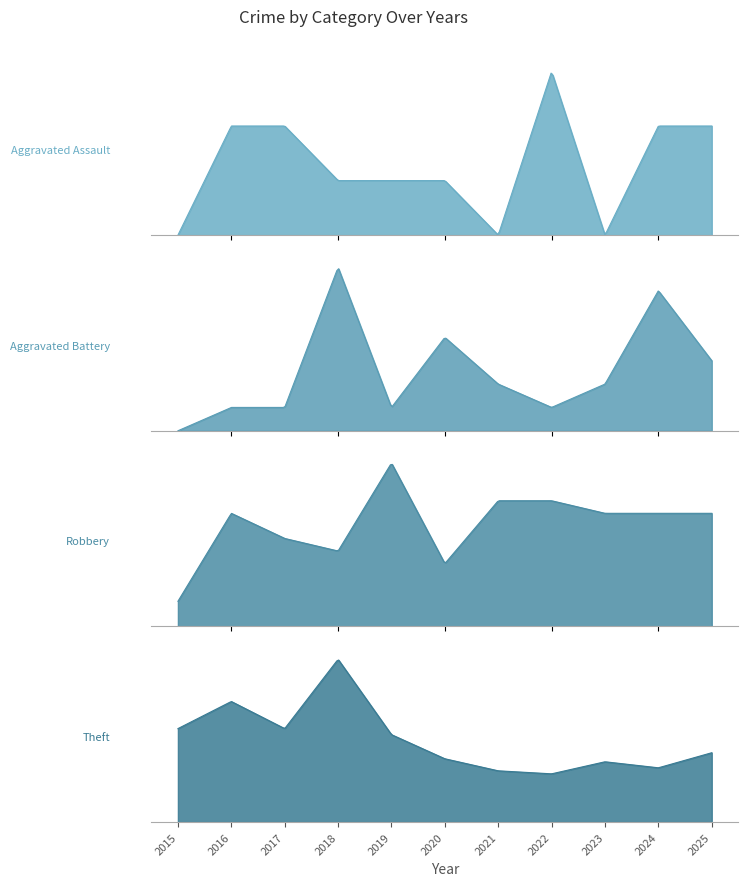

Does the chart have visible grid lines?

No